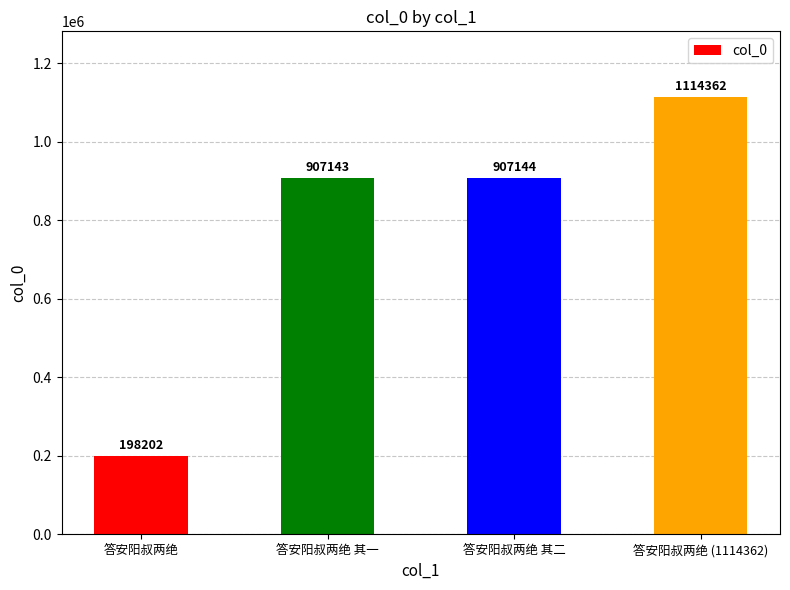

True or false: the data shows 1114362 at 答安阳叔两绝 (1114362).

True